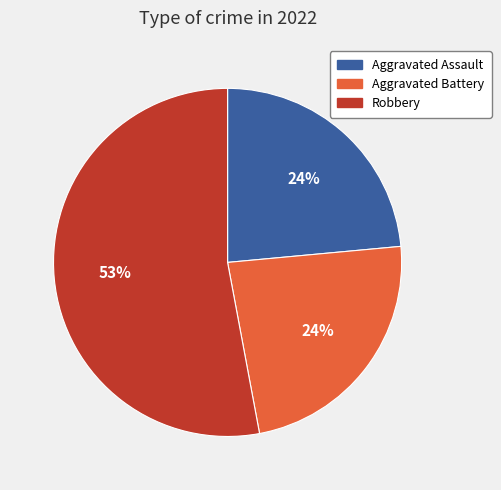

To the nearest percent, what is the average slice percentage?

33%